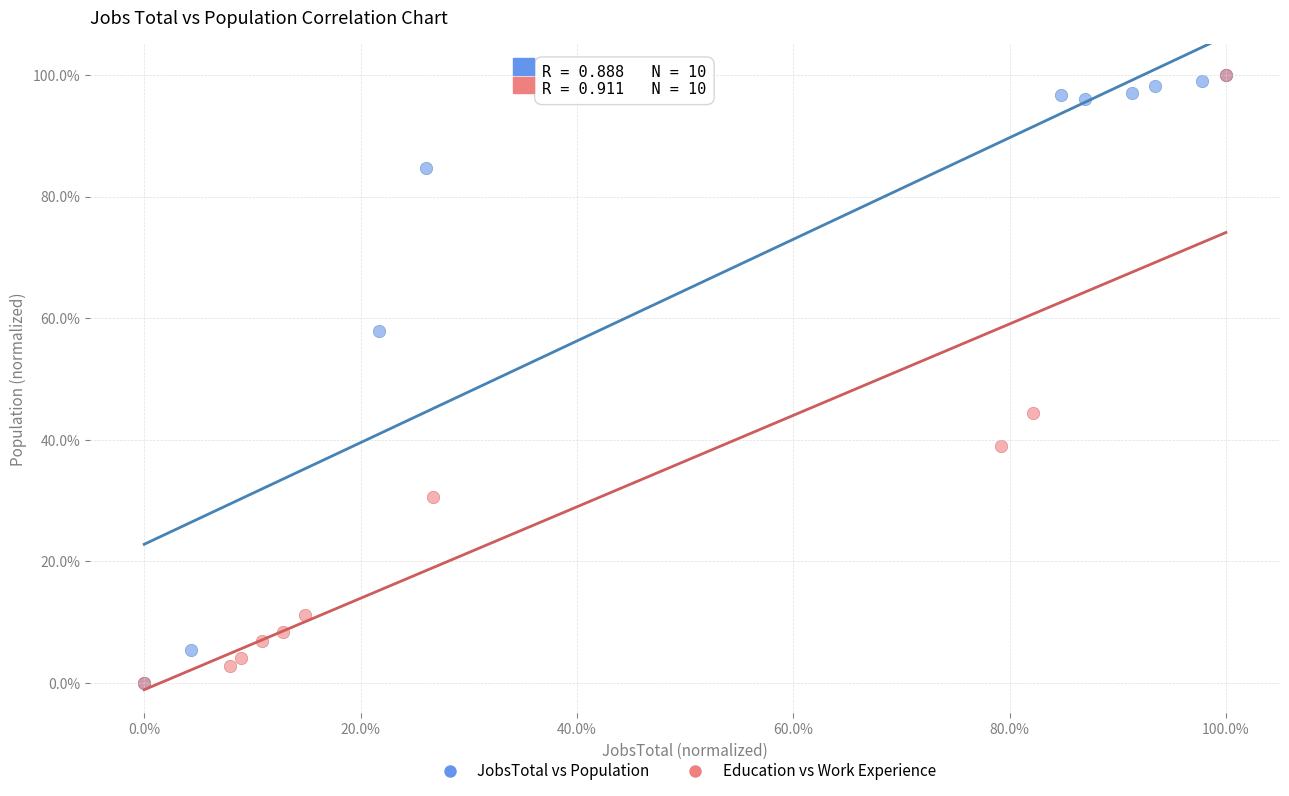

What are all the series names shown in the legend?

JobsTotal vs Population, Education vs Work Experience